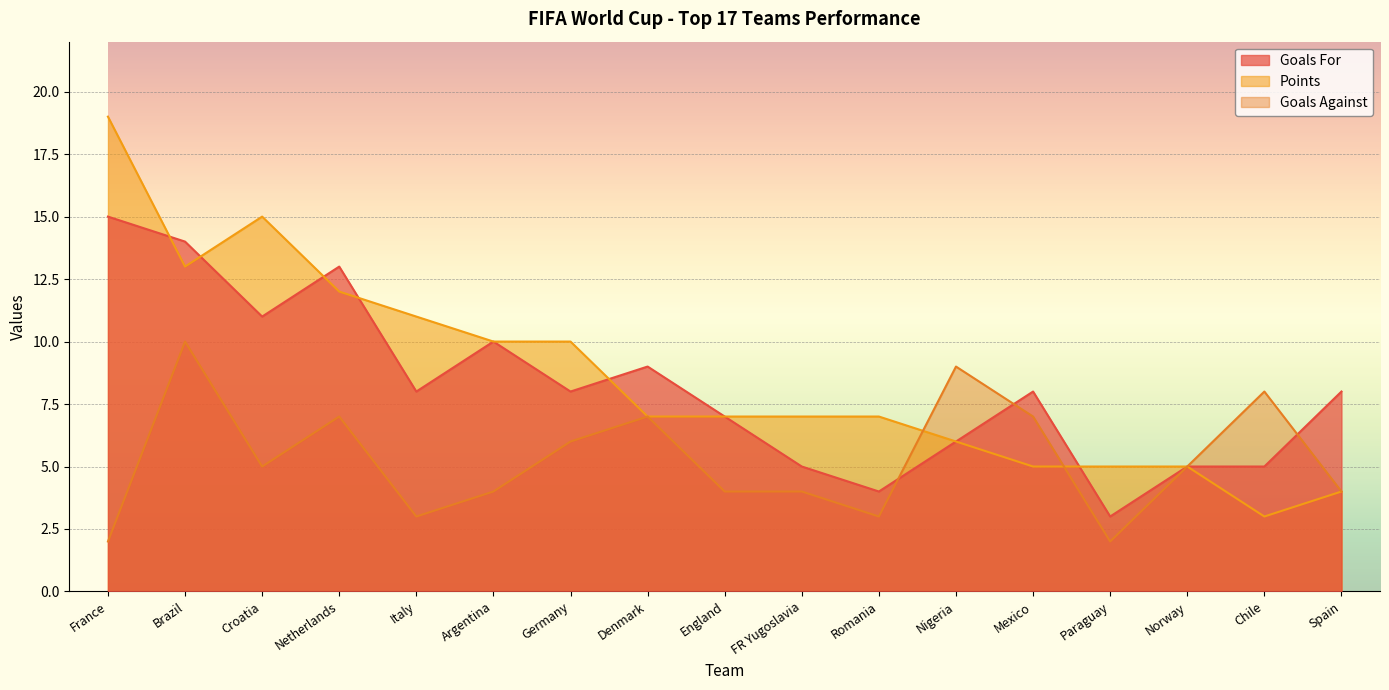

Reading left to right, extract all data points from this chart.

Goals For: 15	14	11	13	8	10	8	9	7	5	4	6	8	3	5	5	8
Points: 19	13	15	12	11	10	10	7	7	7	7	6	5	5	5	3	4
Goals Against: 2	10	5	7	3	4	6	7	4	4	3	9	7	2	5	8	4